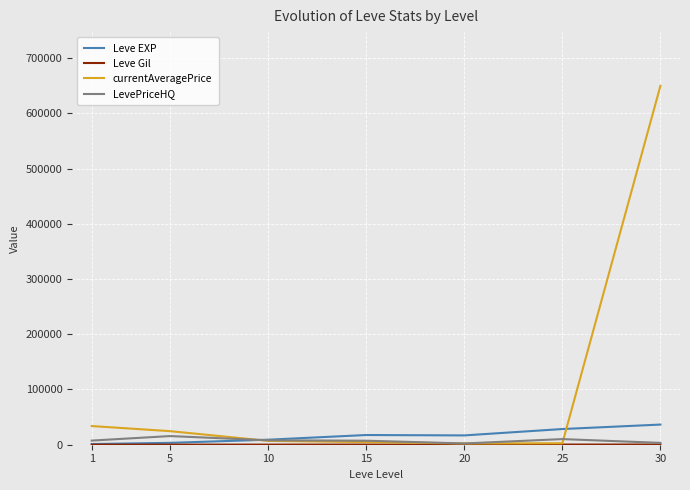

At which category is the sum across all series the highest?

30